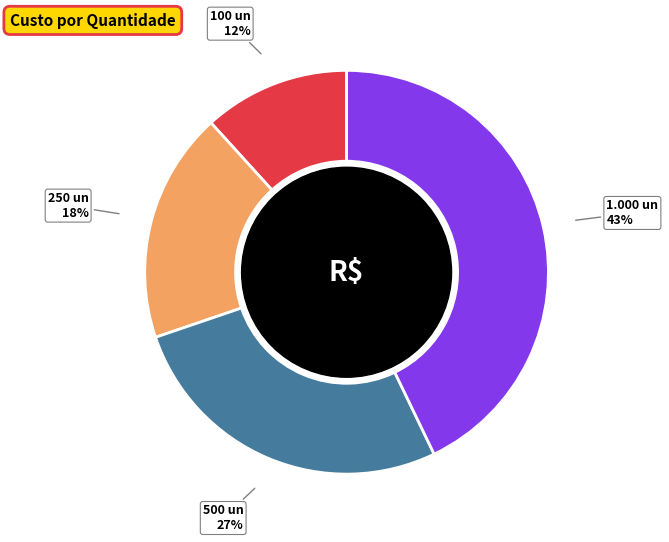

Rank the categories by value from highest to lowest.

1.000 un, 500 un, 250 un, 100 un